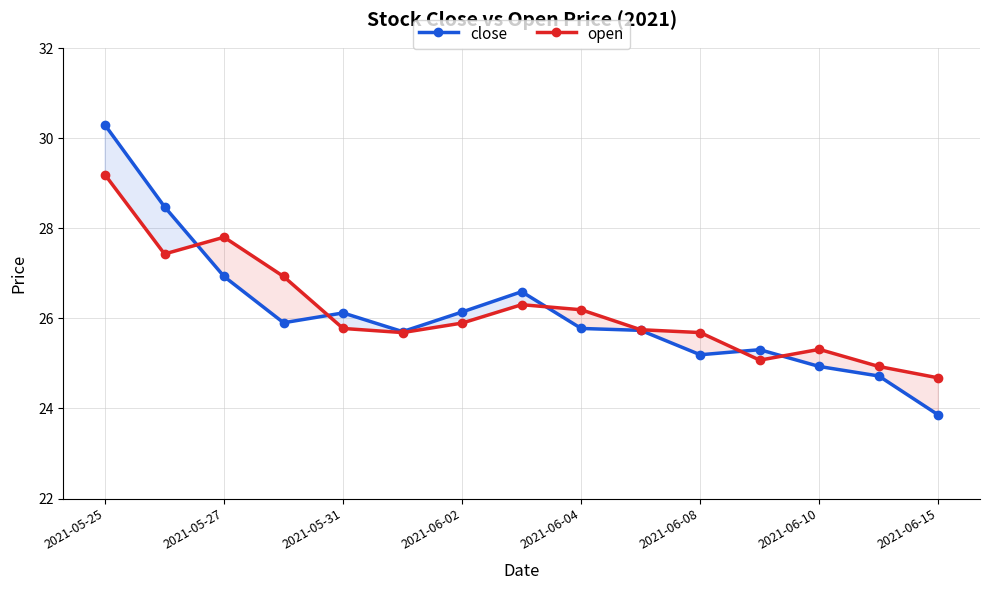

What is the total value across all series at 2021-06-04?

52.0